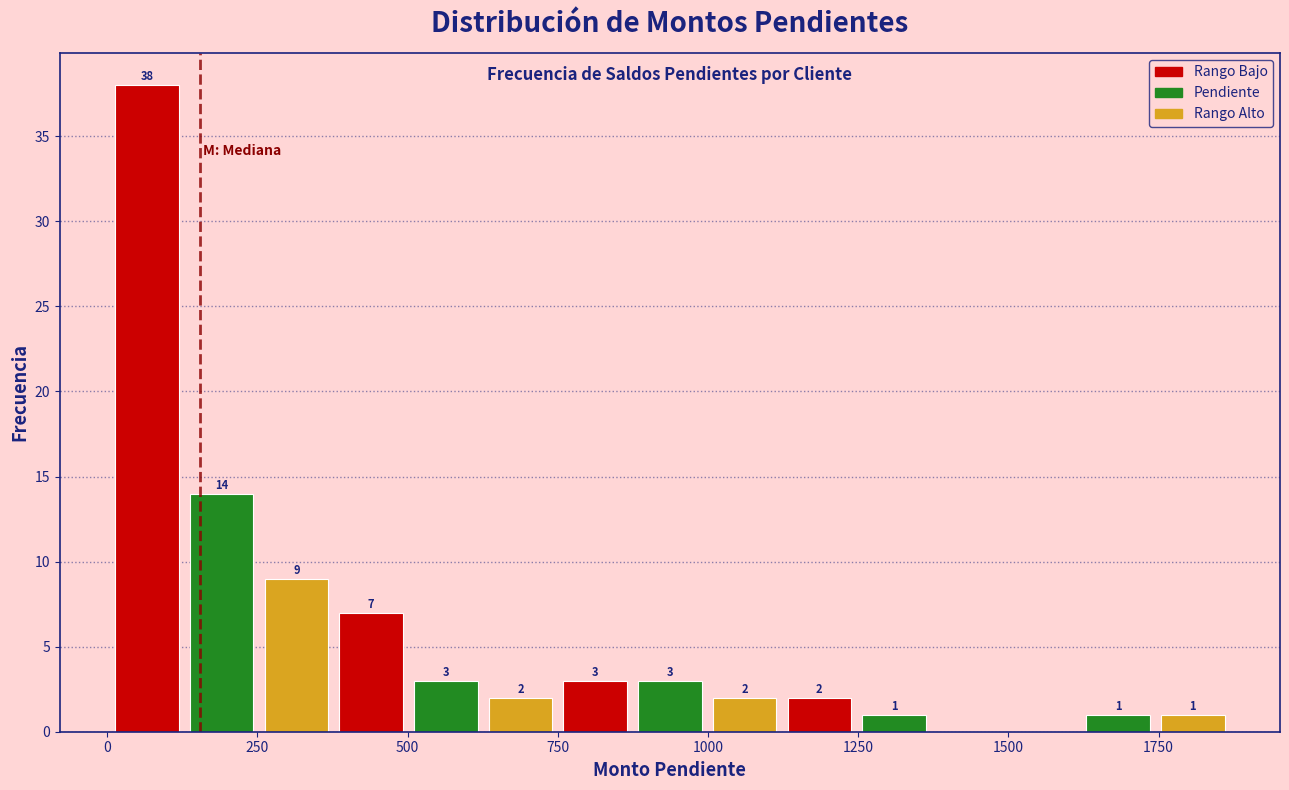

Read against the x-axis, roughly where is the centre of the tallest bar?

50